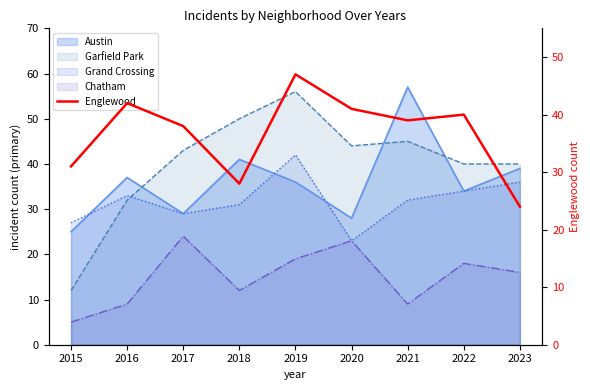

True or false: there are more than 0 points higher than both neighbors.

True